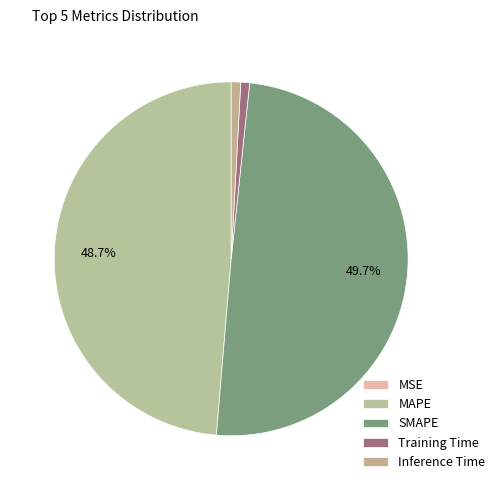

Is SMAPE the majority of the pie?

No